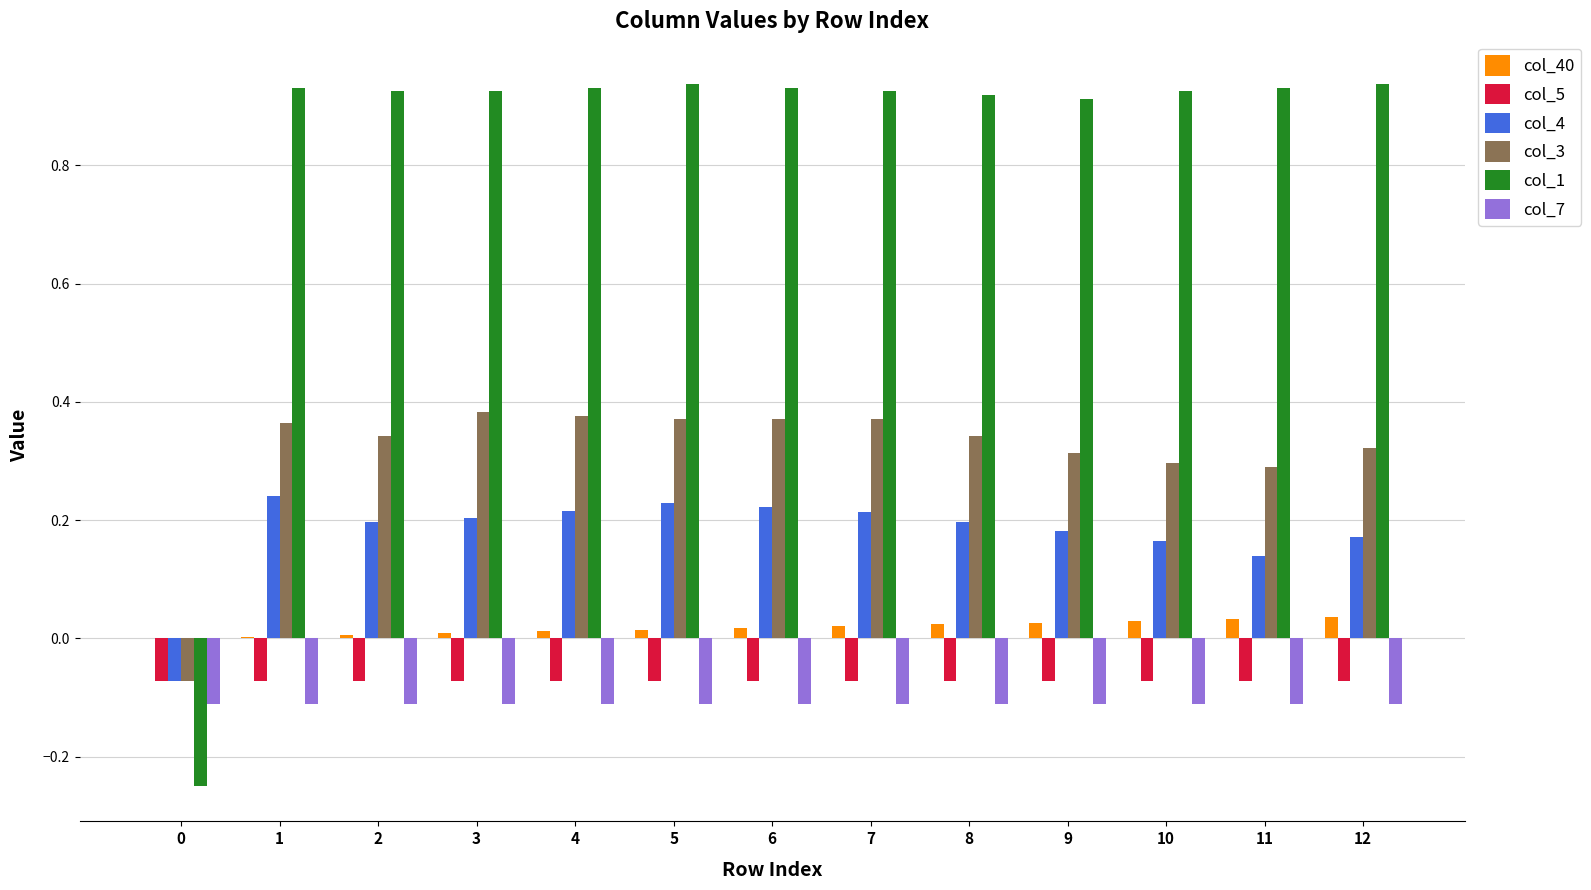

How many groups of bars are there?

13